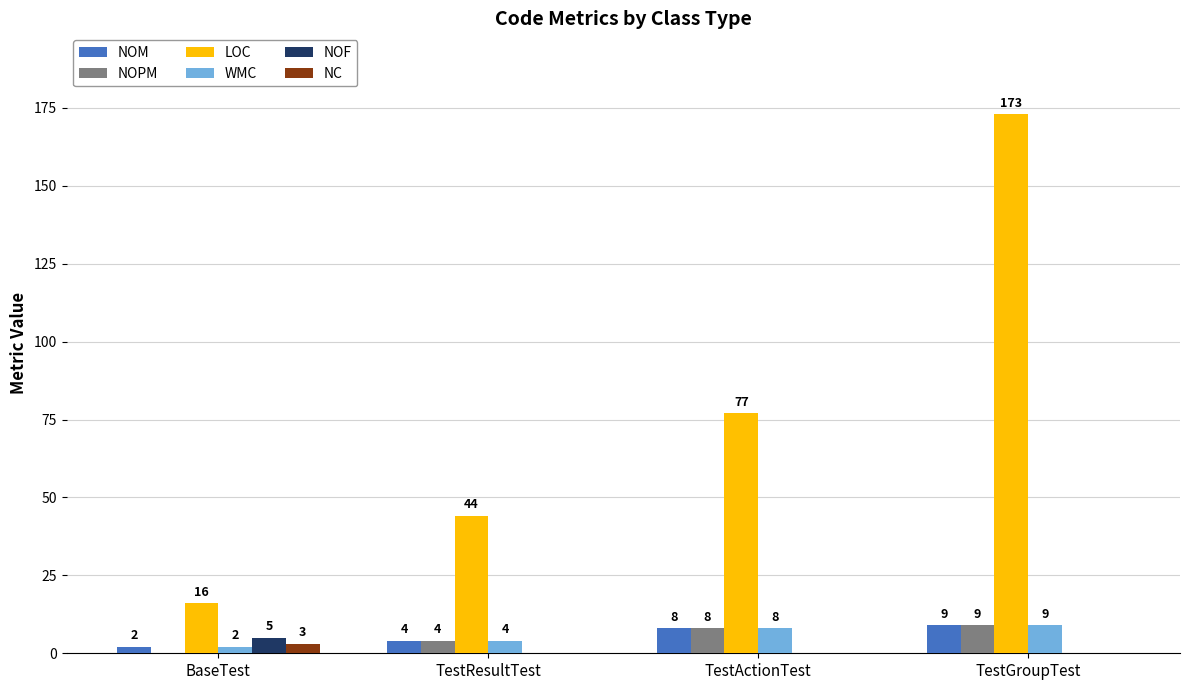

Is it true that NOPM equals 4 at TestResultTest?

True